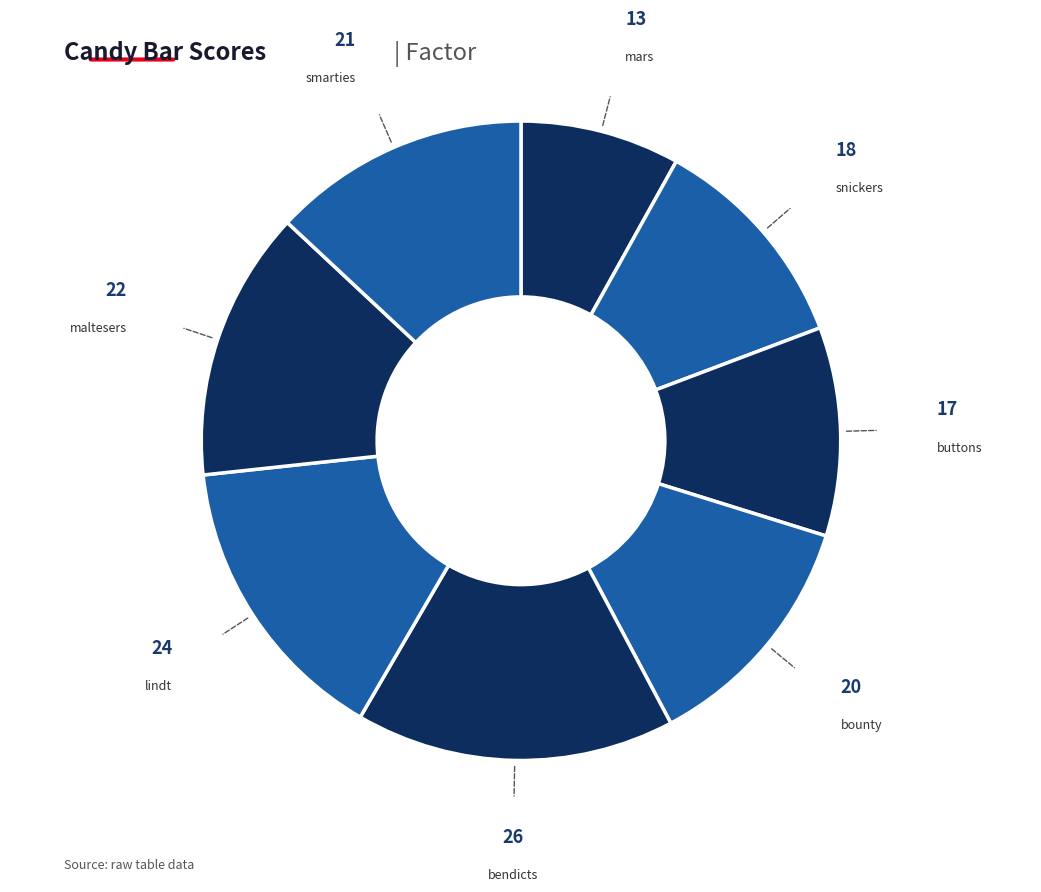

Which slice is the largest?

bendicts